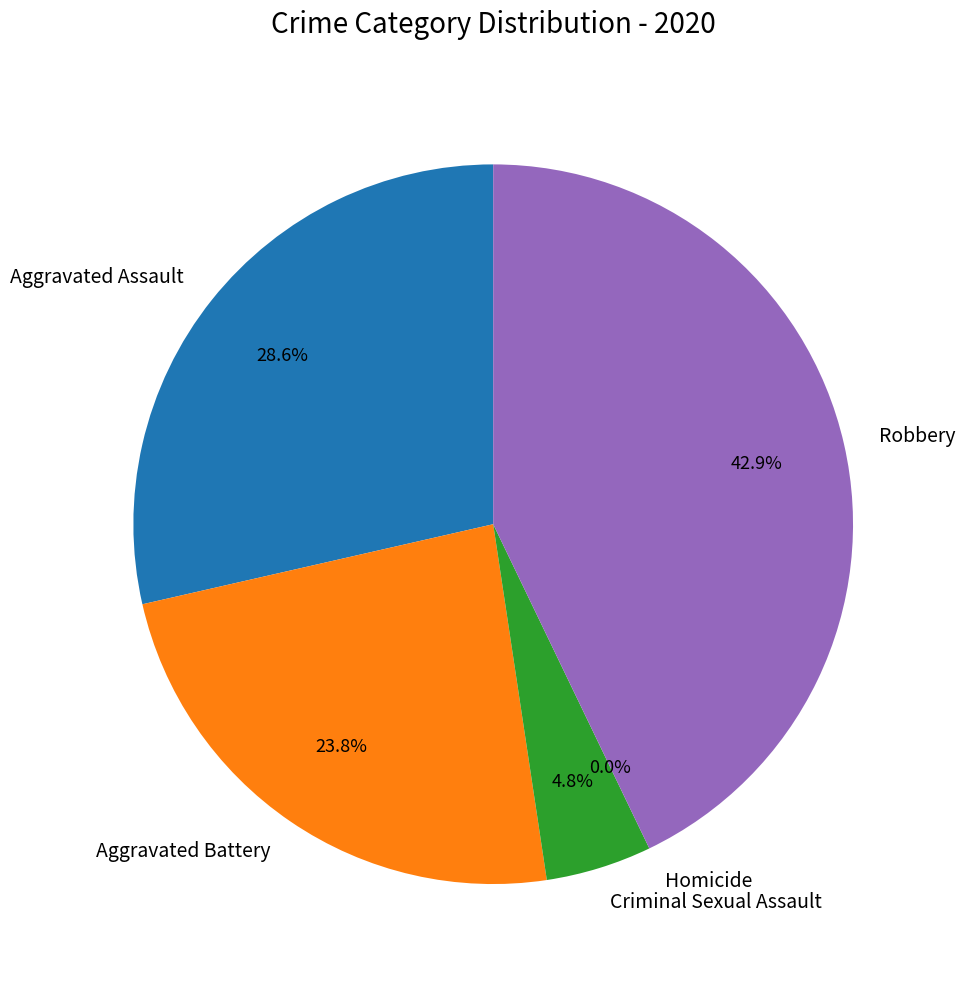

Is Aggravated Assault the majority of the pie?

No